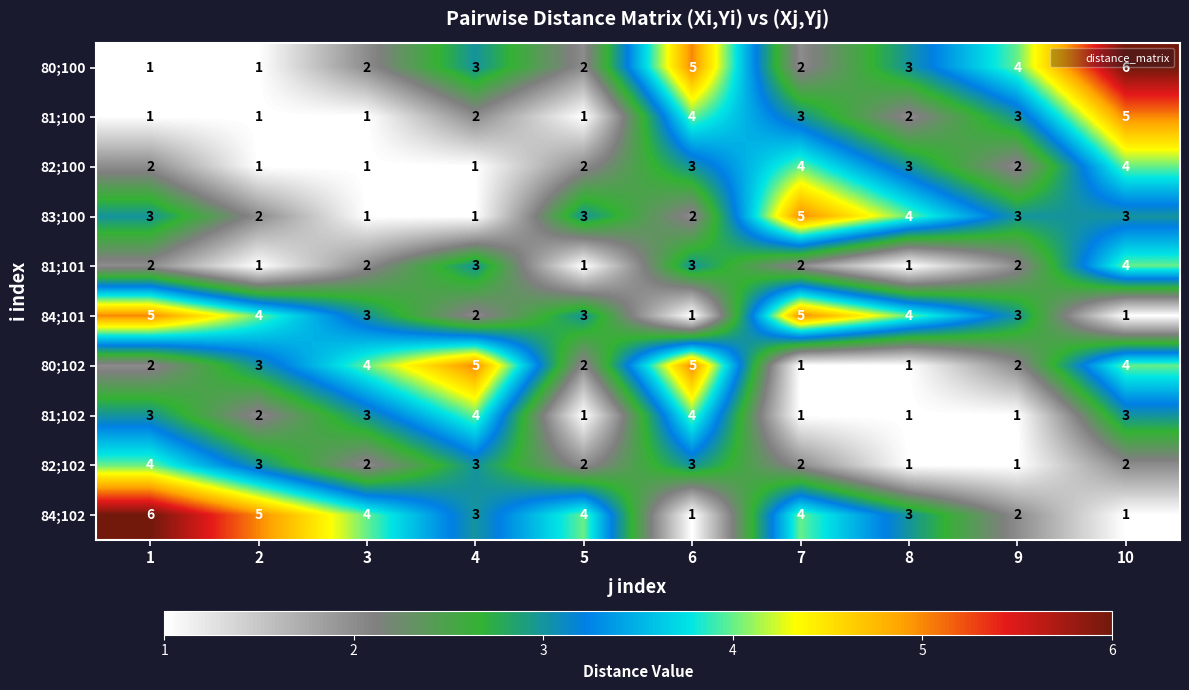

What is the difference between the highest and lowest values at 2?

4